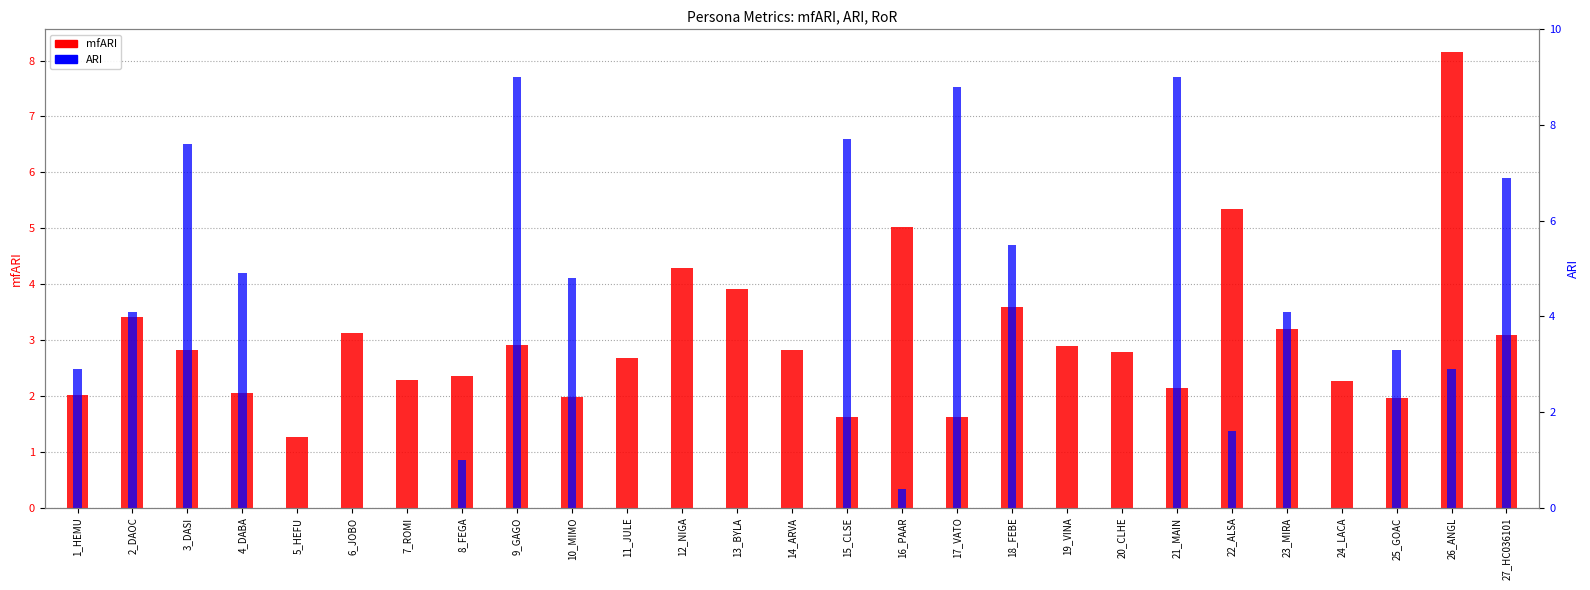

What is the average value of the ARI series?

3.1